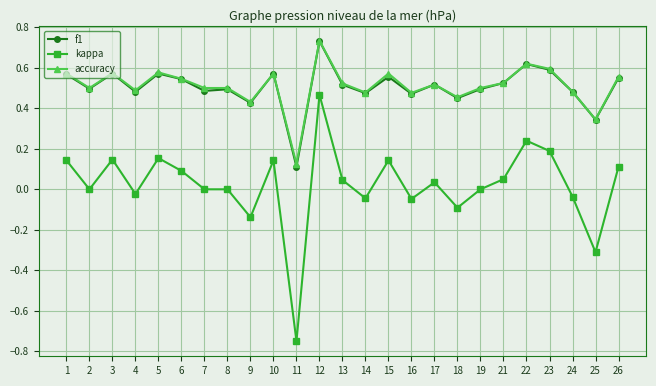

Count the number of data series in this chart.

3